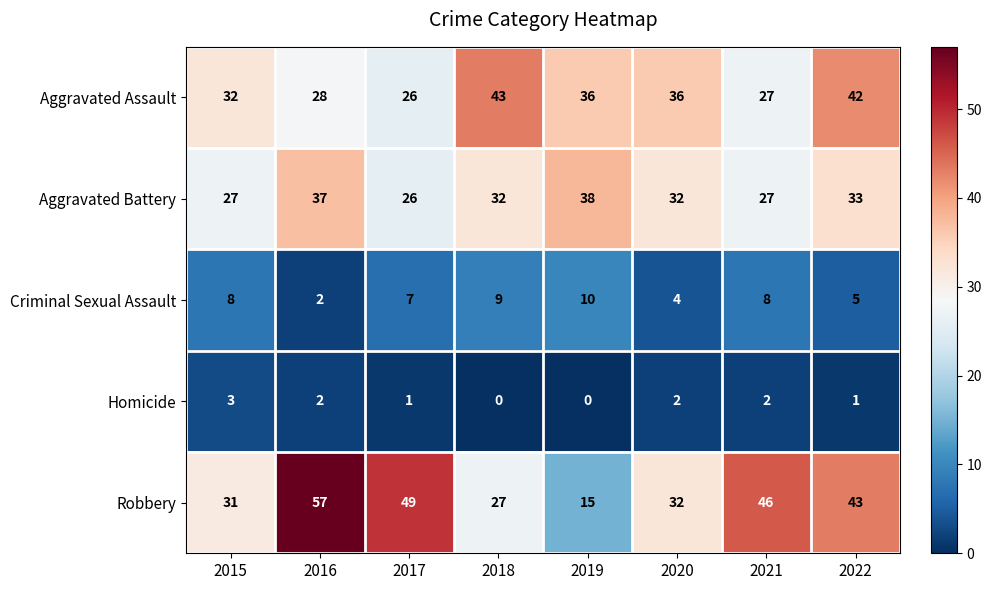

At how many categories does at least one series exceed 0?

8